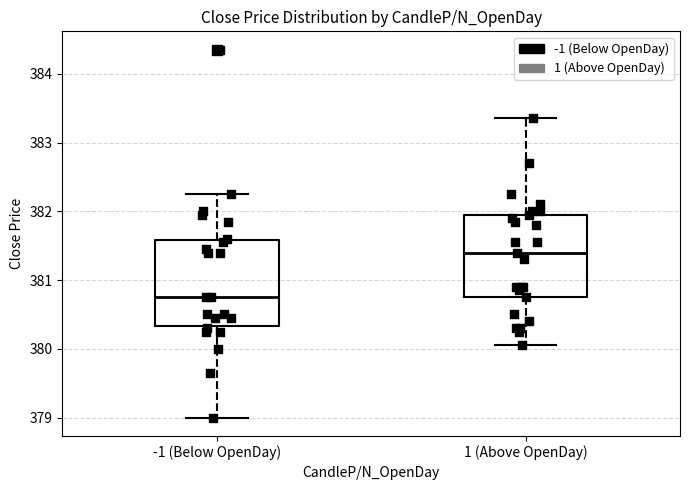

Which box's median line is the lowest?

-1 (Below OpenDay)